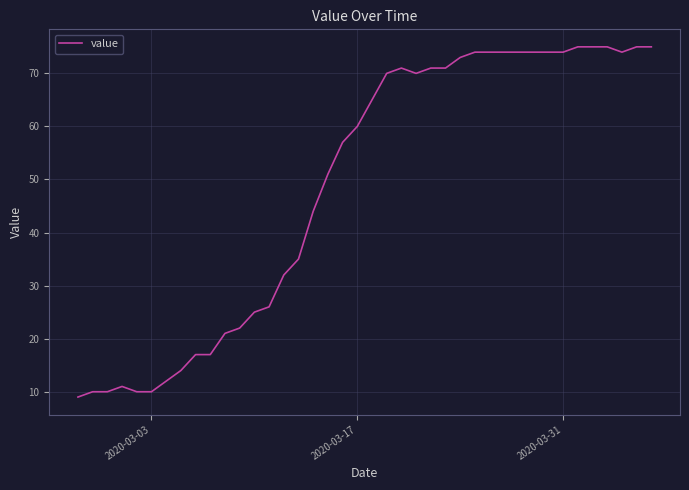

What is the greatest value displayed?

75